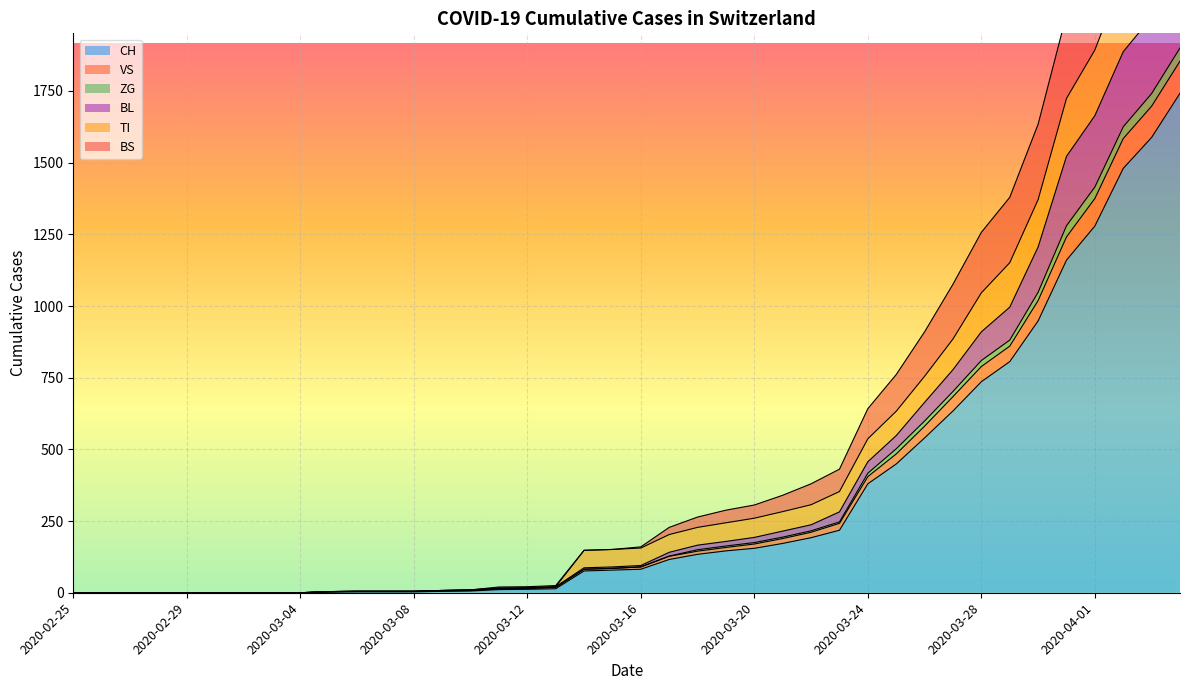

How many data points in ZG are above 95?

19